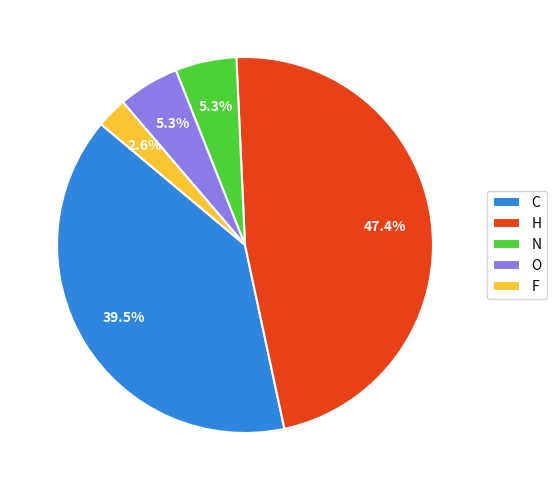

Do C and F together represent more than half of the pie?

No